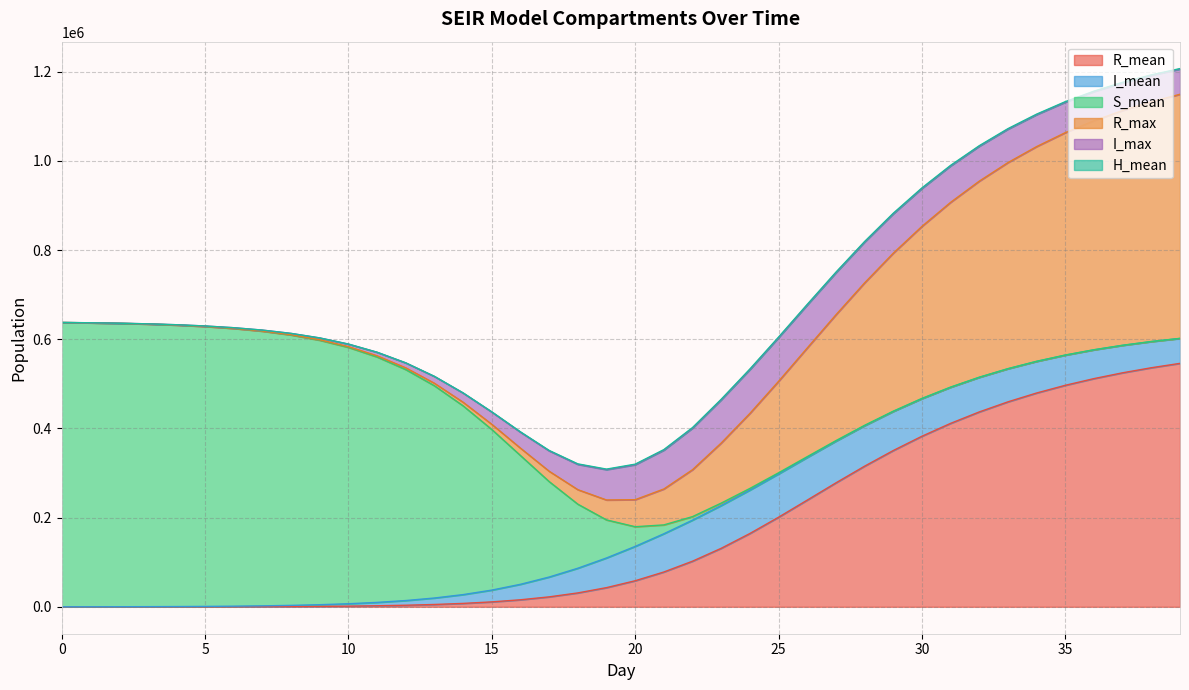

What is the lowest value of the S_mean series?

195.5